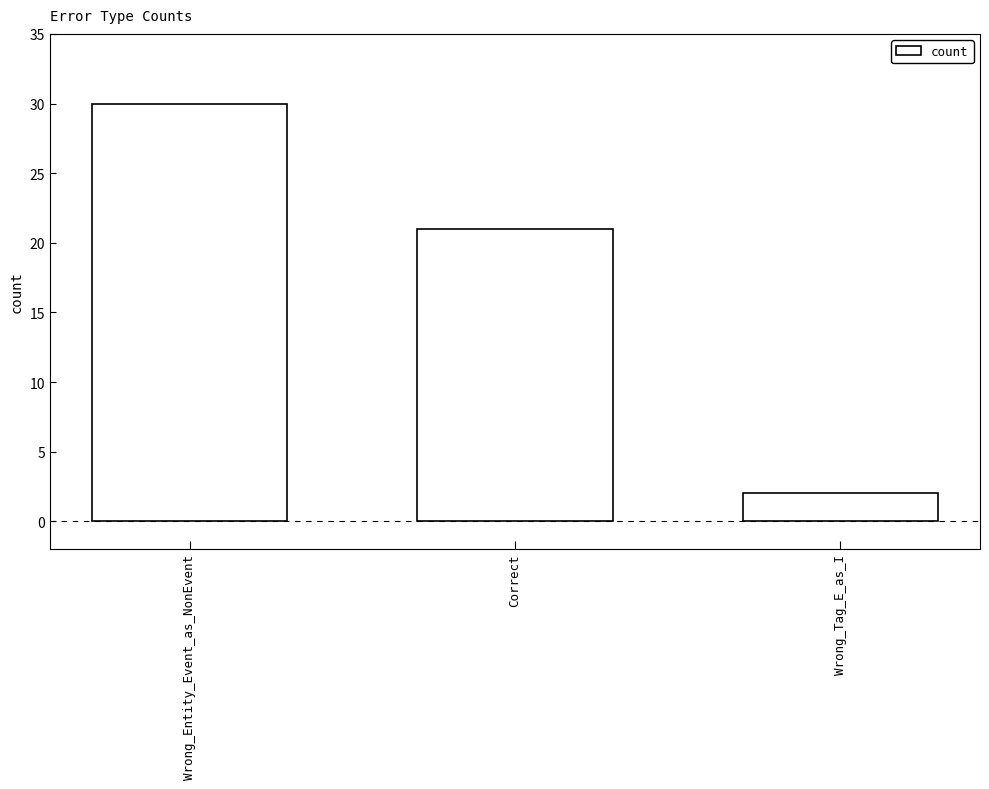

How many bars are there in total?

3